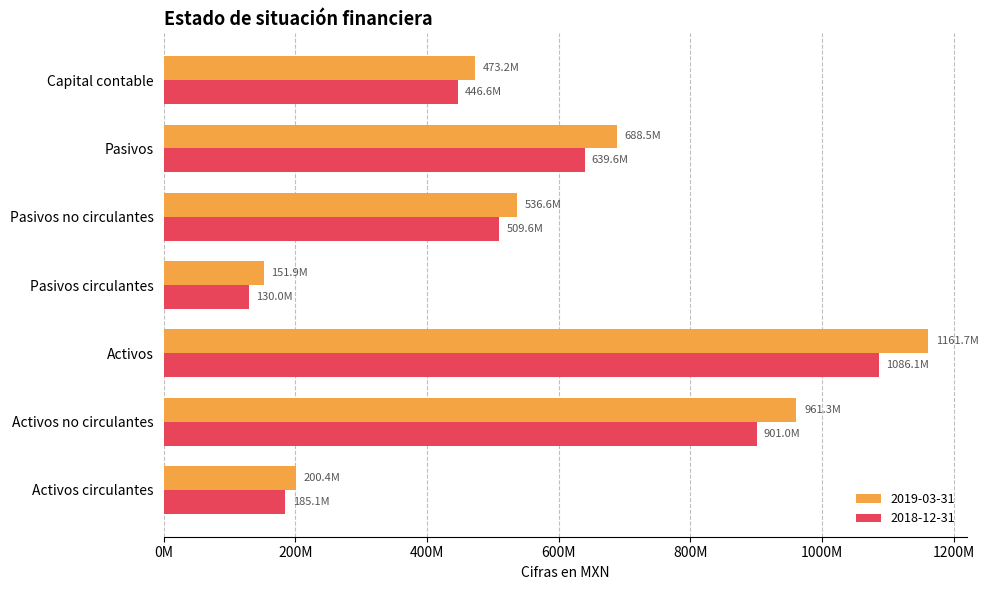

What are all the series names shown in the legend?

2019-03-31, 2018-12-31